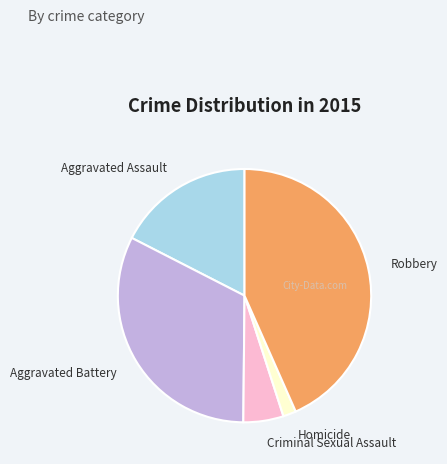

Combined, do Homicide and Aggravated Battery account for over 50%?

No